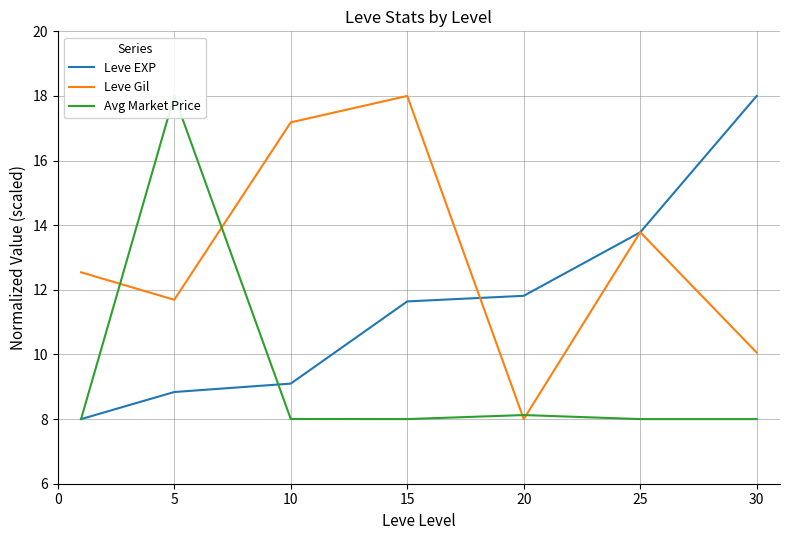

What is the minimum value for Leve EXP?

8.0